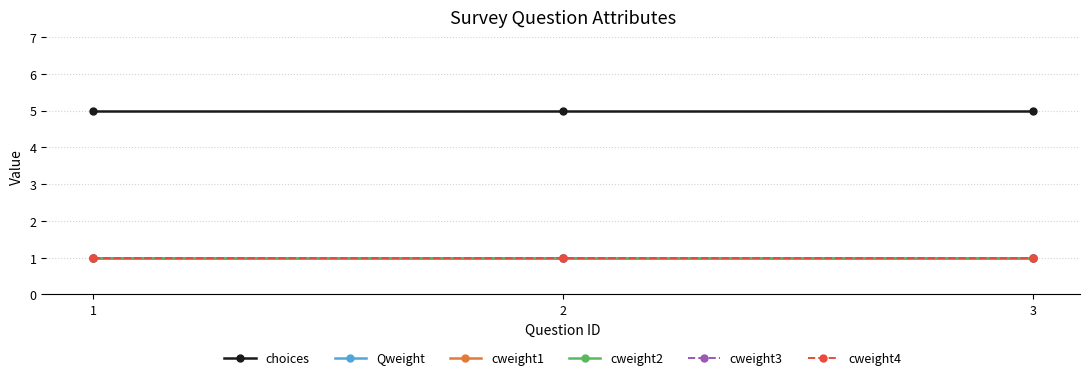

Does the chart have visible grid lines?

Yes